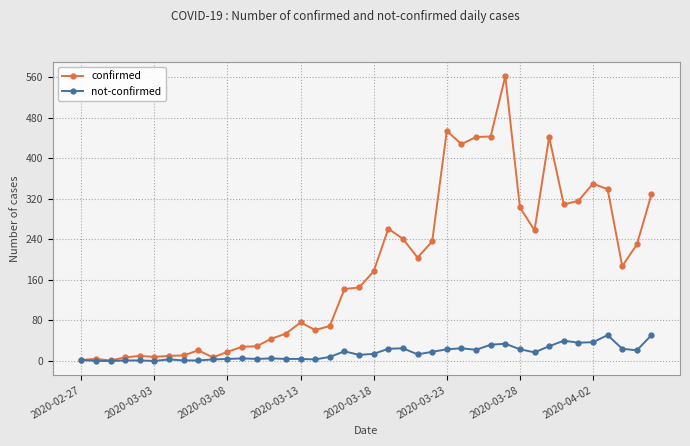

Count the number of categories in the chart.

40